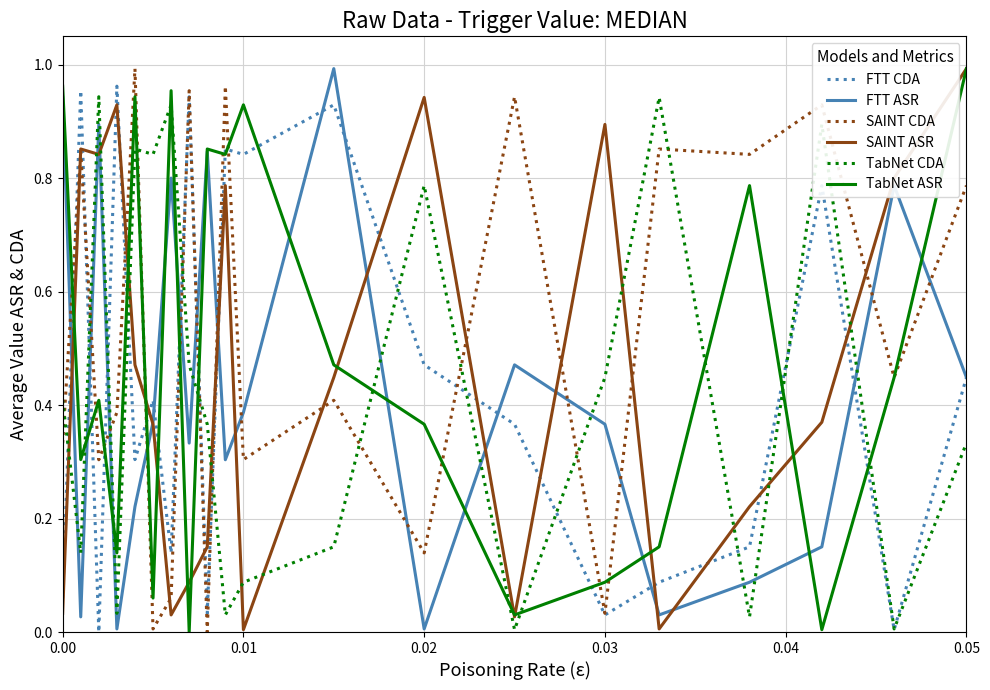

Count the number of categories in the chart.

20